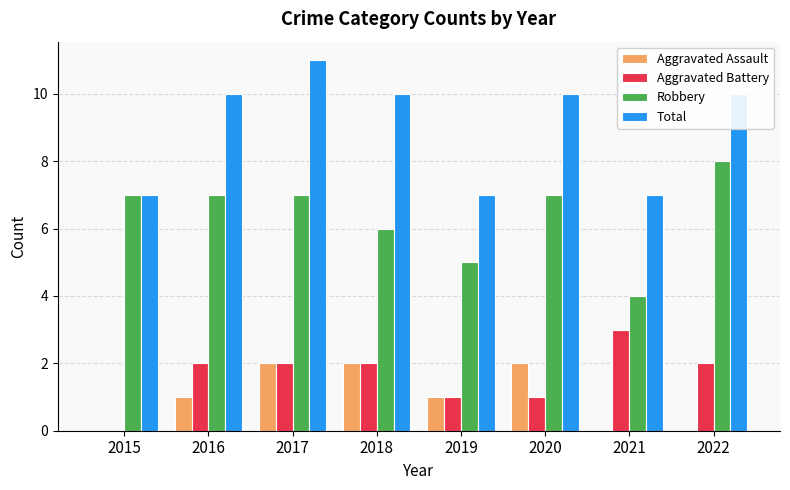

What value does the Total series have at 2019?

7